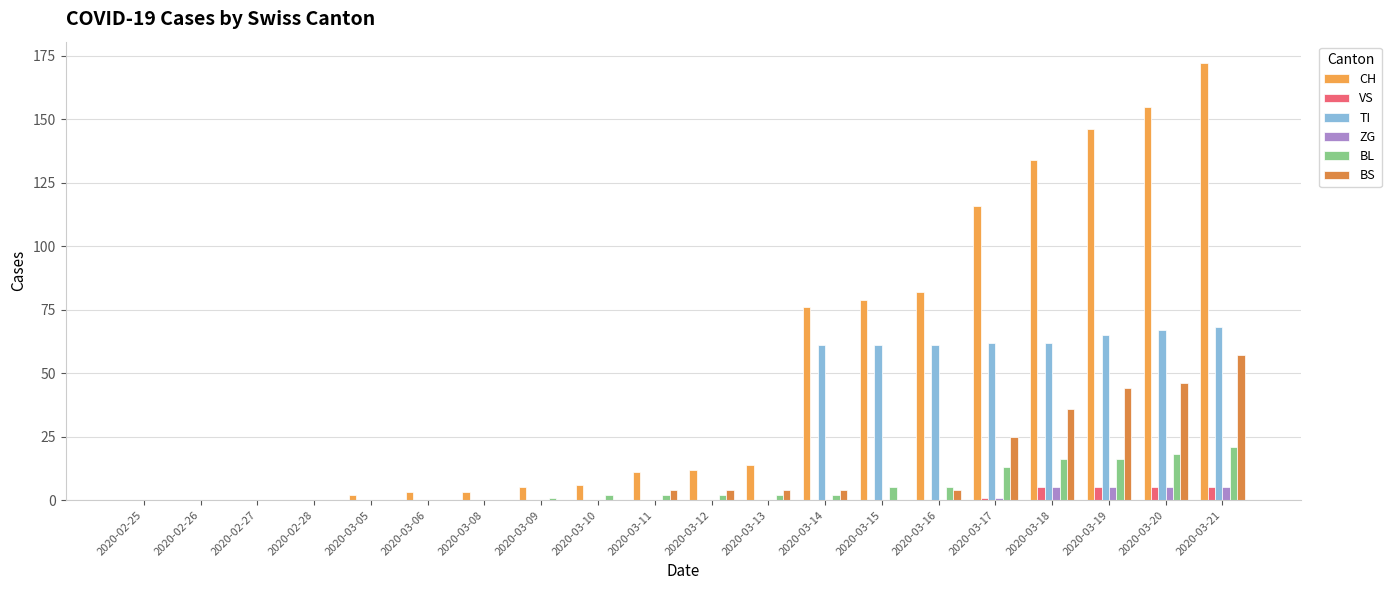

List the labels in order of TI value, smallest first.

2020-02-25, 2020-02-26, 2020-02-27, 2020-02-28, 2020-03-05, 2020-03-06, 2020-03-08, 2020-03-09, 2020-03-10, 2020-03-11, 2020-03-12, 2020-03-13, 2020-03-14, 2020-03-15, 2020-03-16, 2020-03-17, 2020-03-18, 2020-03-19, 2020-03-20, 2020-03-21